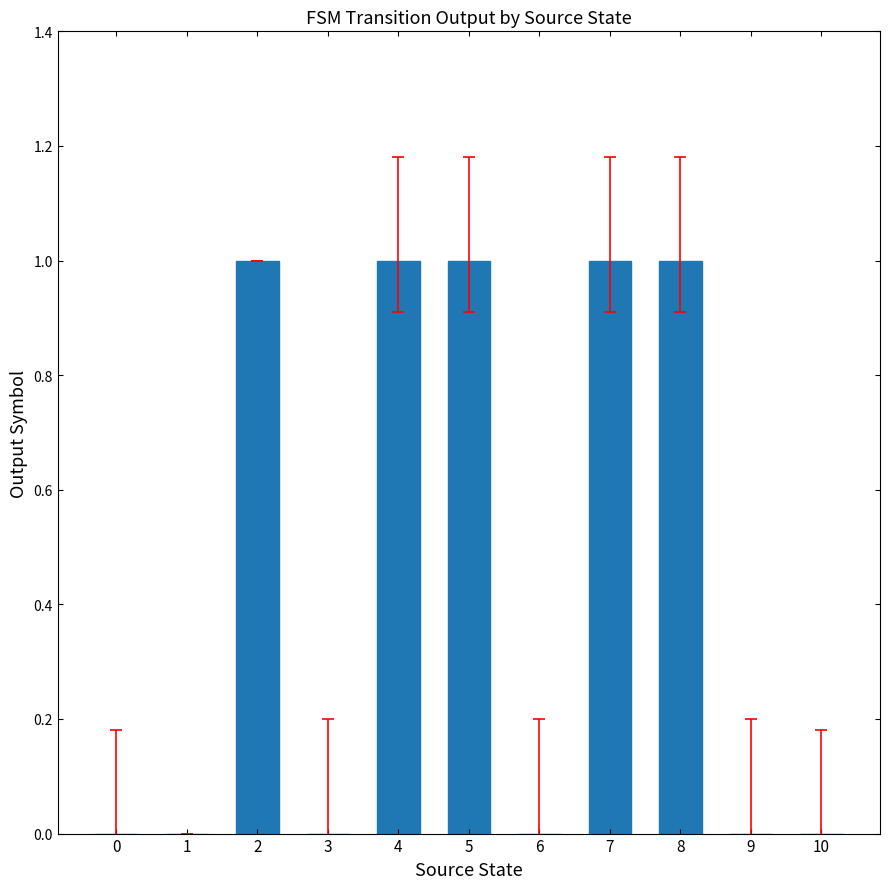

The value at 0 is 1. True or false?

False